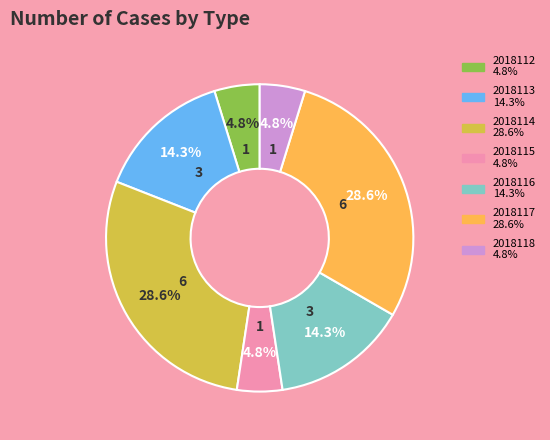

To the nearest percent, what is the average slice percentage?

14%